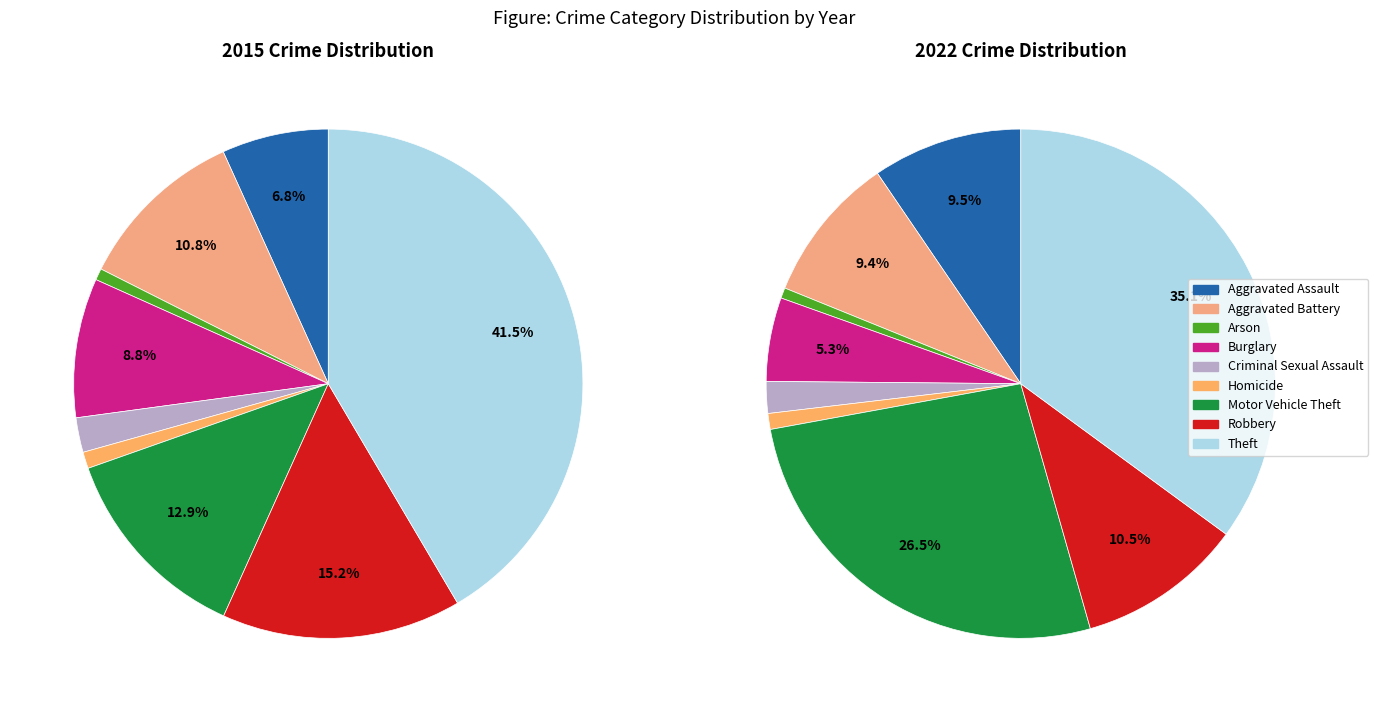

To the nearest percent, what is the average slice percentage?

11%